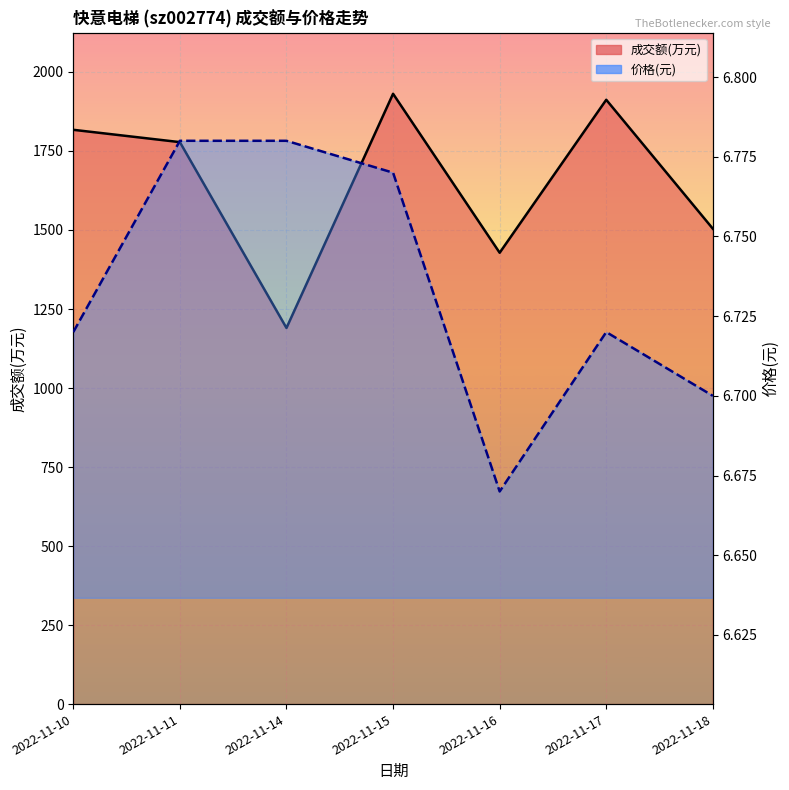

Which series has the largest range (max minus min)?

成交额(万元)_line